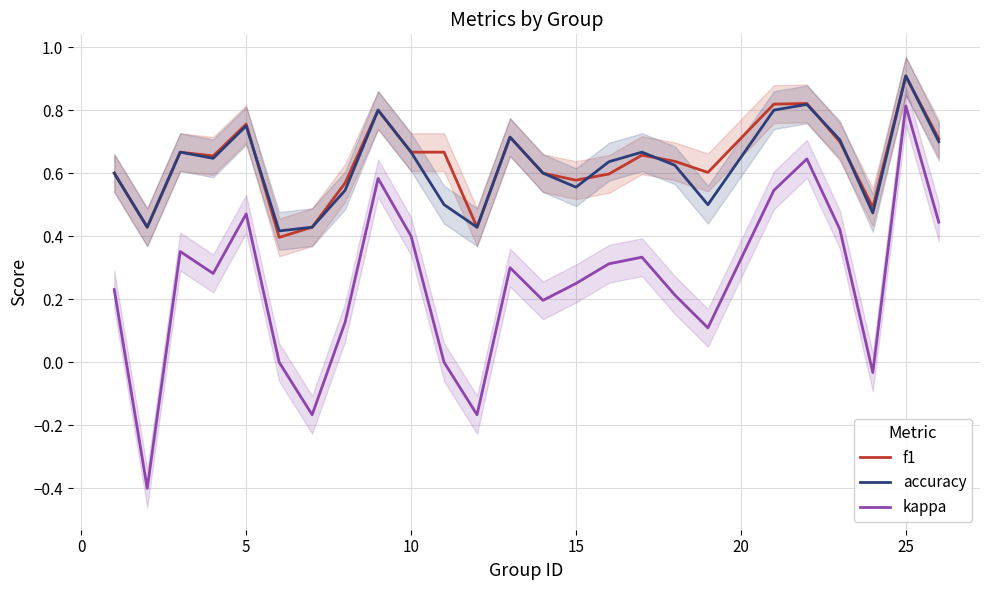

How many interior local peaks does the accuracy series have?

7